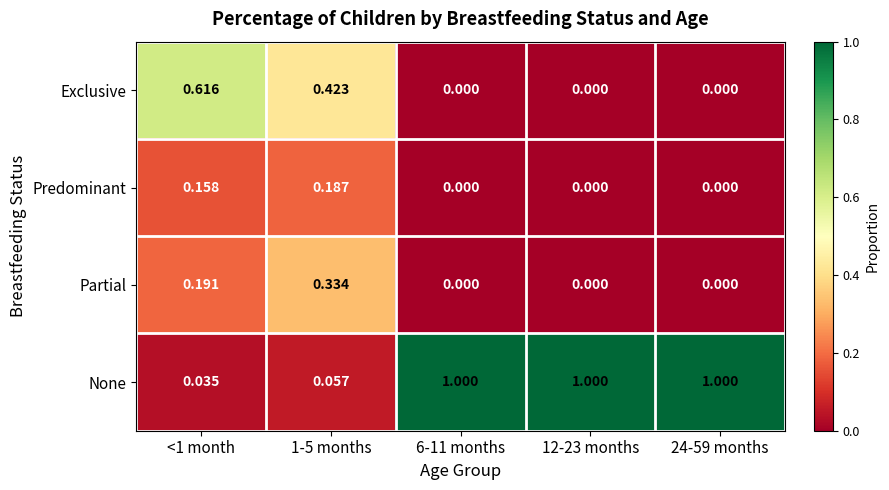

Which series has the largest range (max minus min)?

None